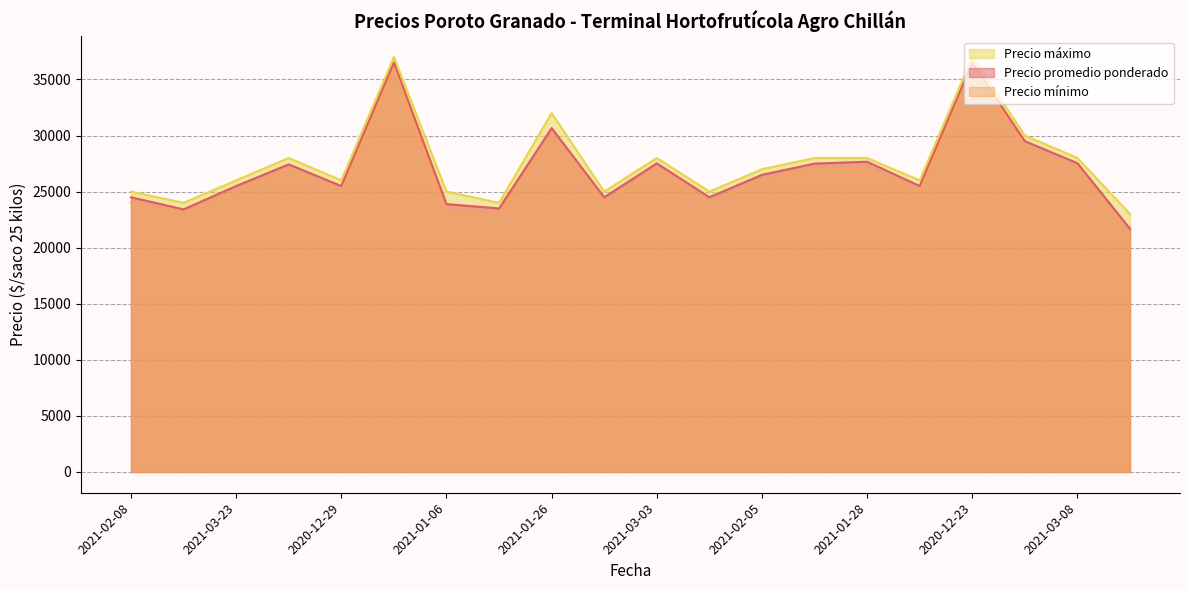

At which label does Precio máximo reach its minimum?

2021-03-17